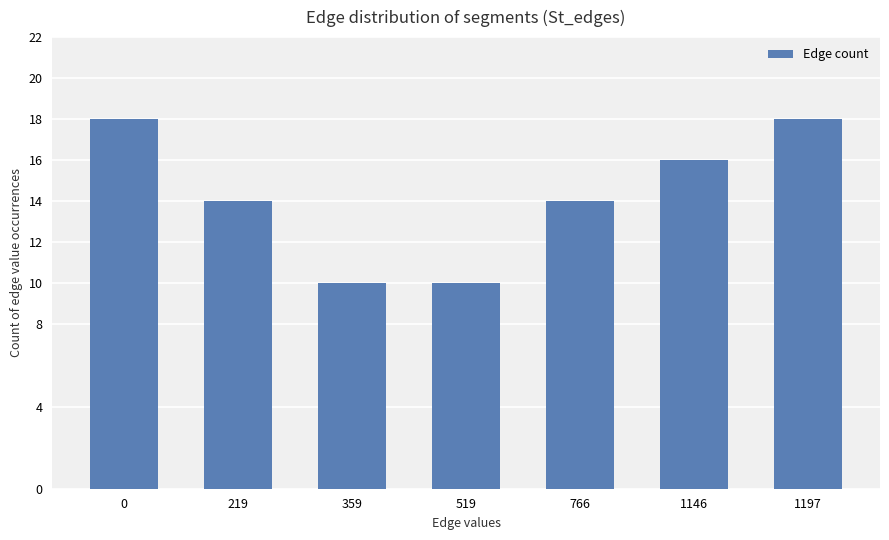

What is the value of the 5th bar from the left?

14